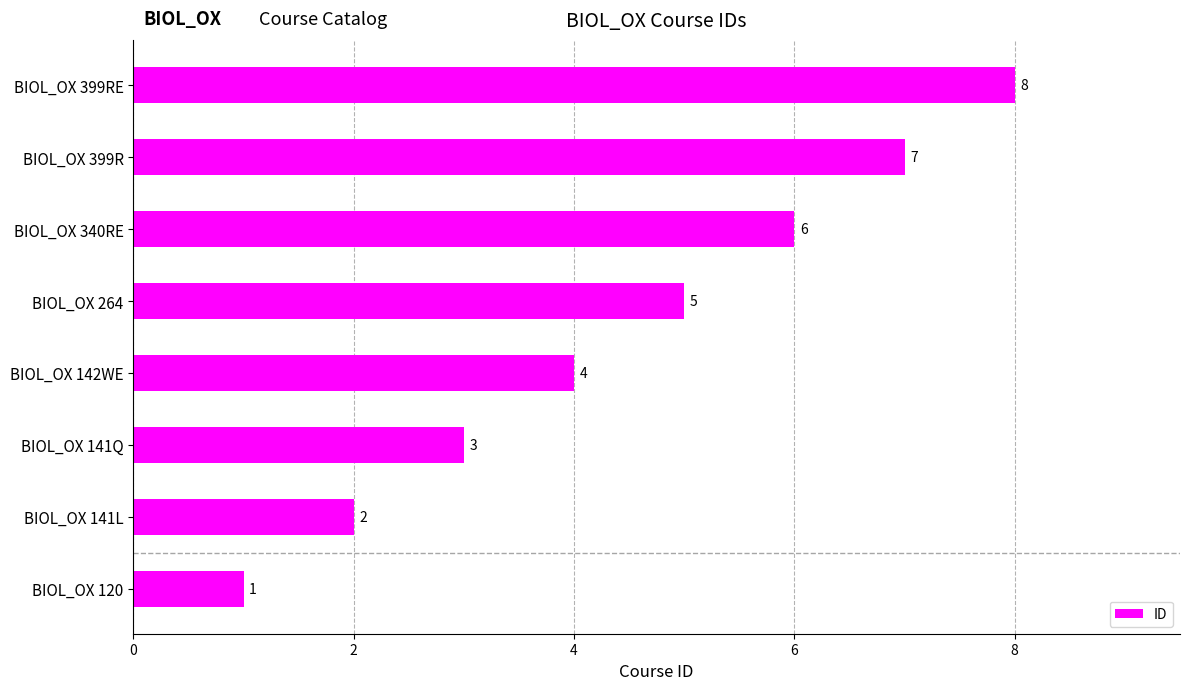

At which category does the chart reach its peak across all series?

BIOL_OX 399RE